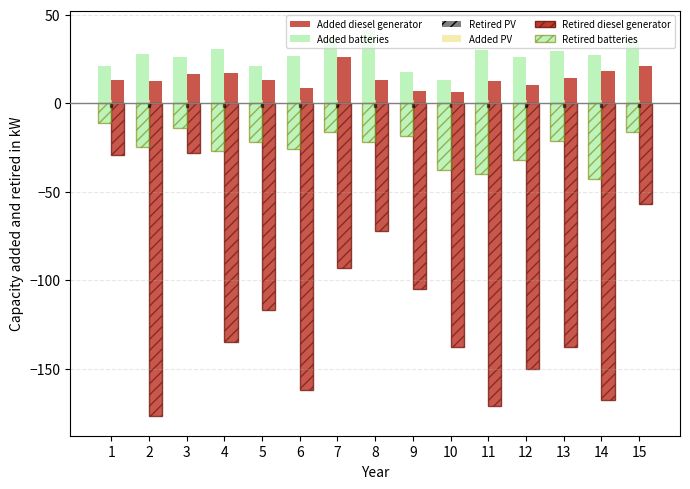

The value of Added batteries at 11 is 16.0. True or false?

False